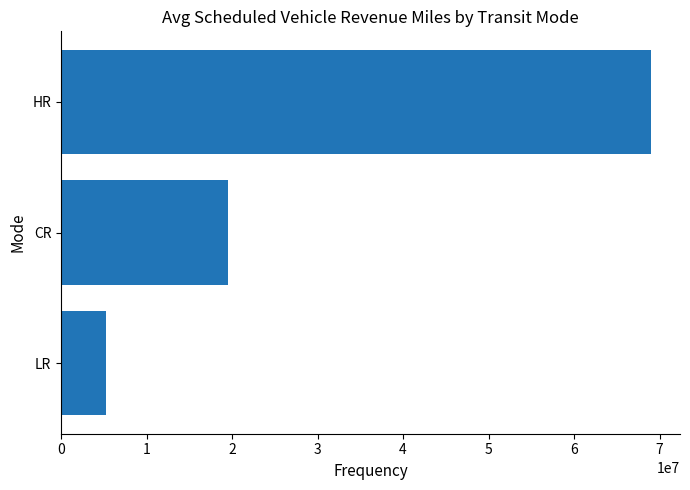

The value at CR is 19474377. True or false?

True